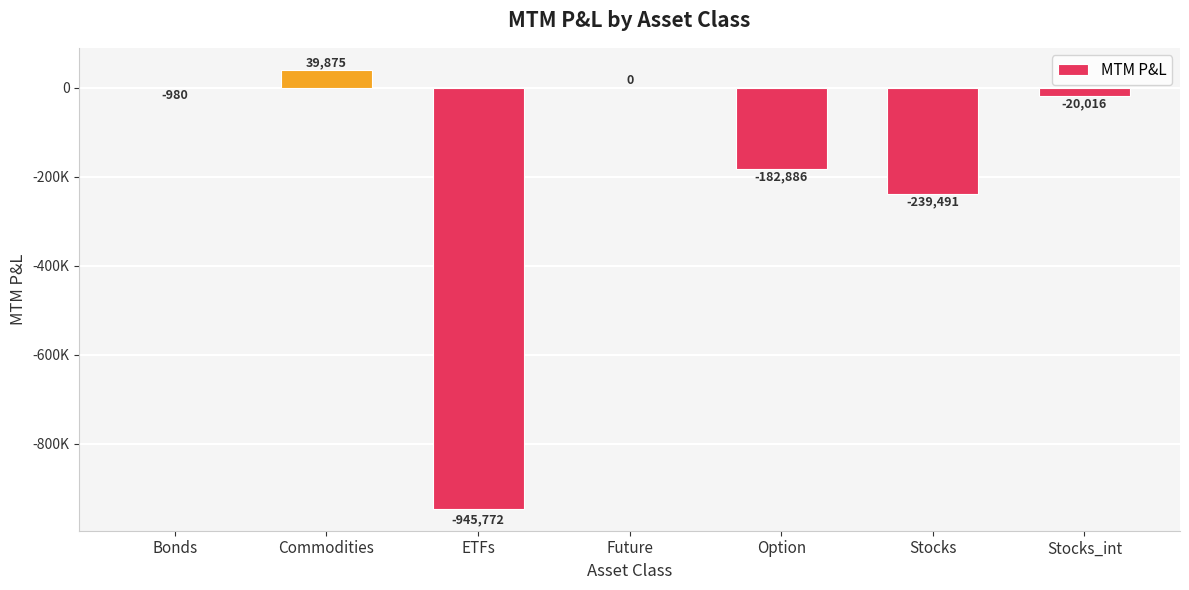

Rank the categories by value from highest to lowest.

Commodities, Future, Bonds, Stocks_int, Option, Stocks, ETFs